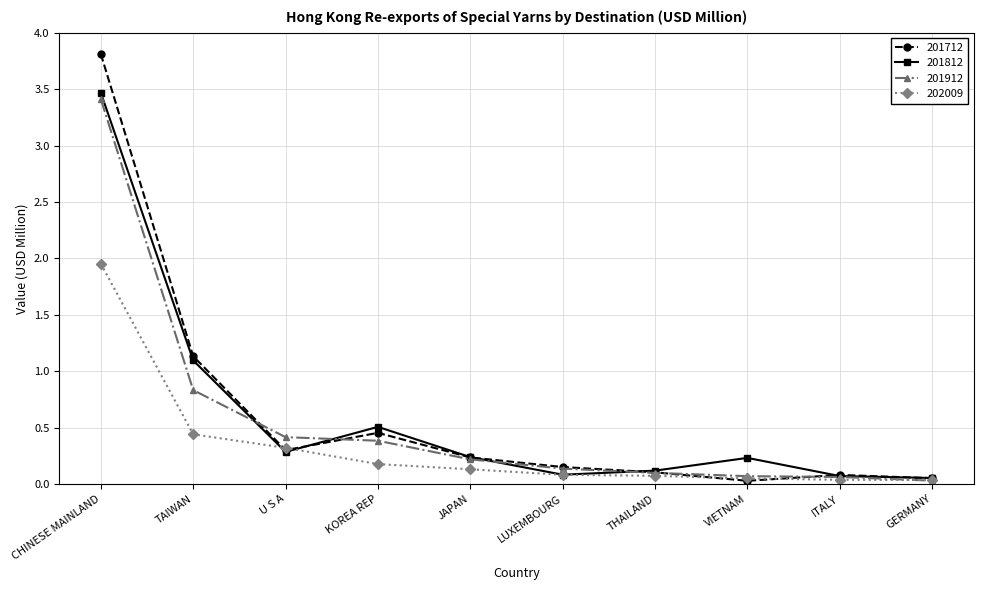

At how many categories does at least one series exceed 3?

1